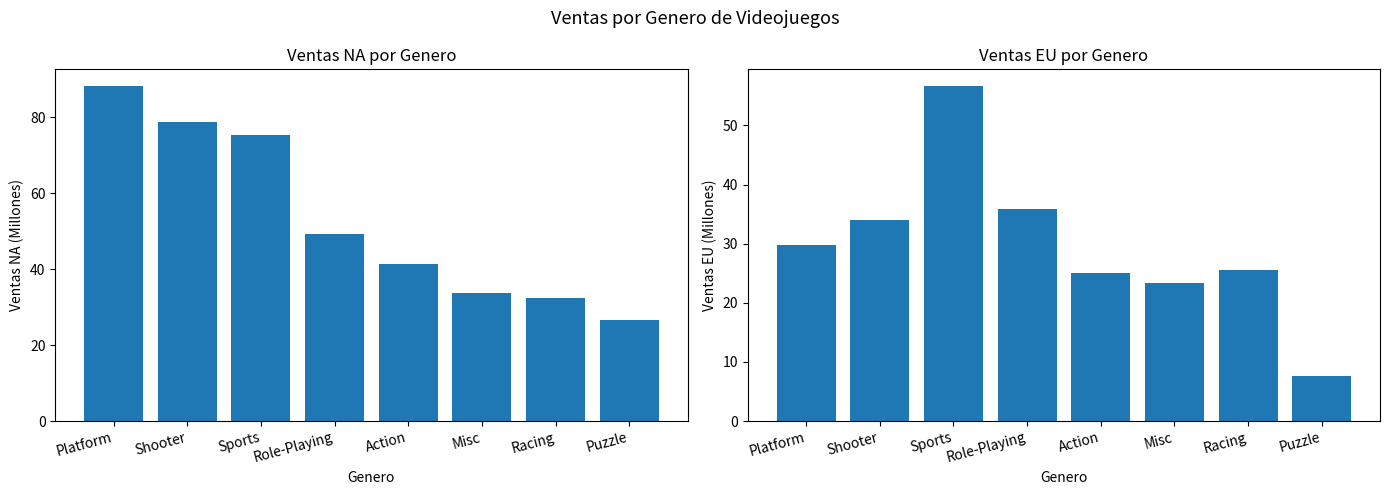

At how many categories does at least one series exceed 78?

2